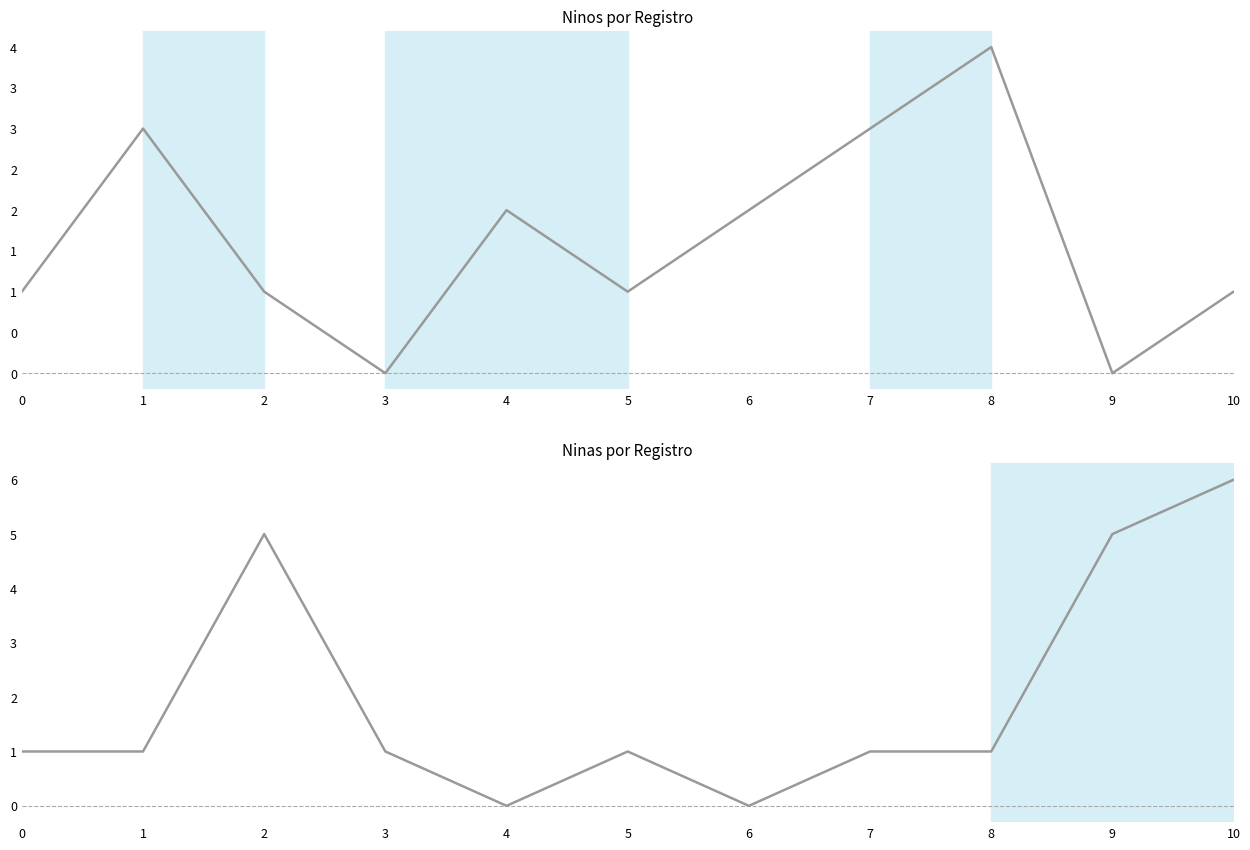

What is the maximum value for Ninas?

6